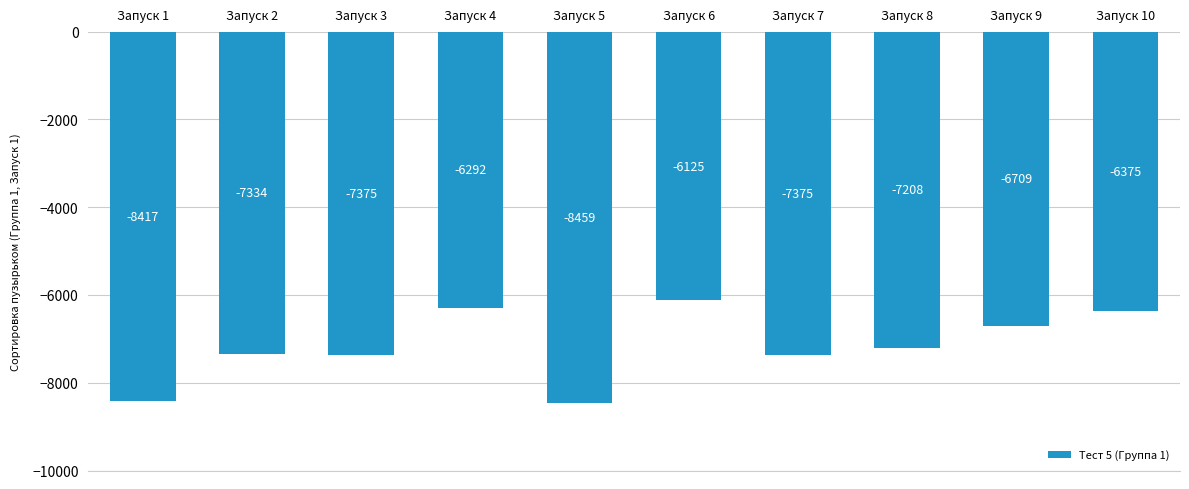

Between Запуск 1 and Запуск 4, which is larger?

Запуск 4